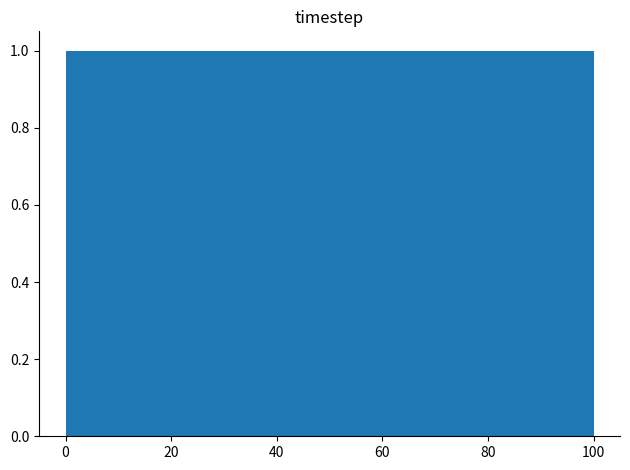

Reading left to right, transcribe this chart: for each bar, give the range it covers on the x-axis and its height. Neither the bar edges nor the heights are printed on the chart, so give them approximately, as read against the axes.

0 to 10: 1
10 to 18: 1
18 to 28: 1
28 to 36: 1
36 to 46: 1
46 to 54: 1
54 to 64: 1
64 to 72: 1
72 to 82: 1
82 to 90: 1
90 to 100: 1